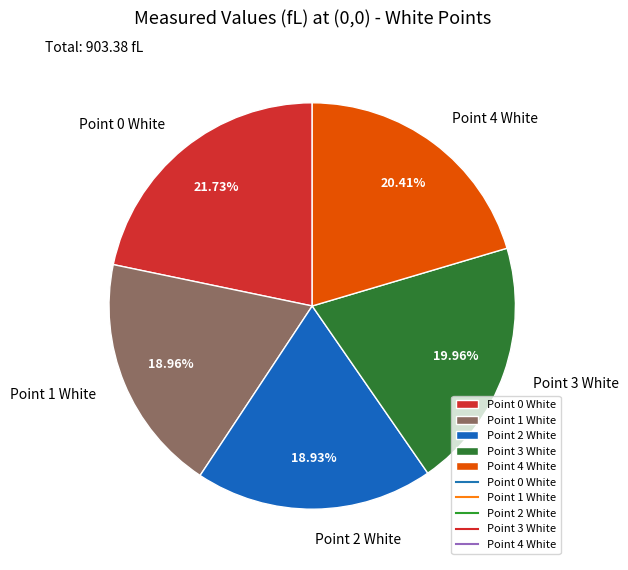

Does Point 3 White account for over 50% of the chart?

No